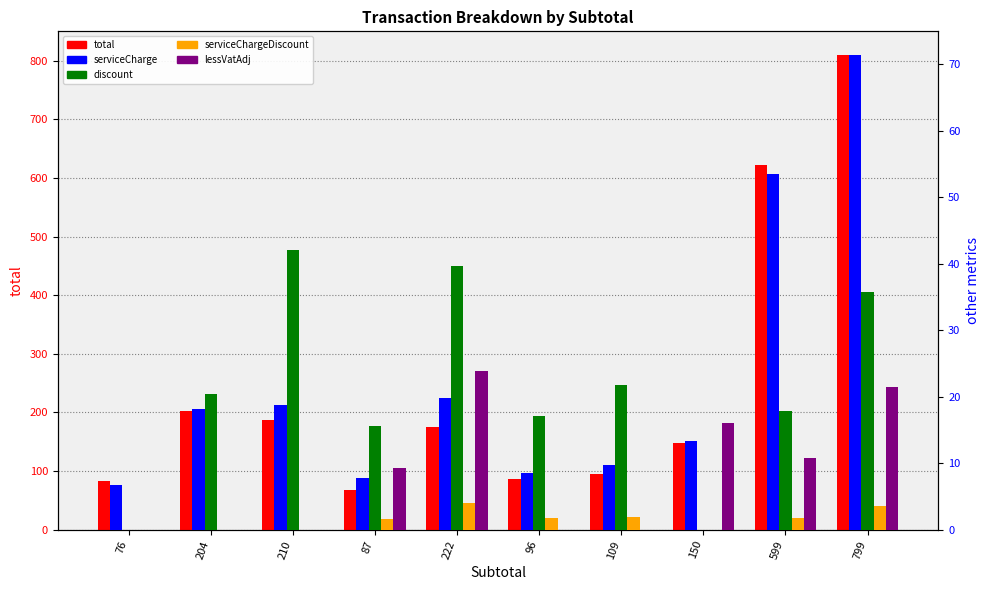

How many bars are there in each group?

5